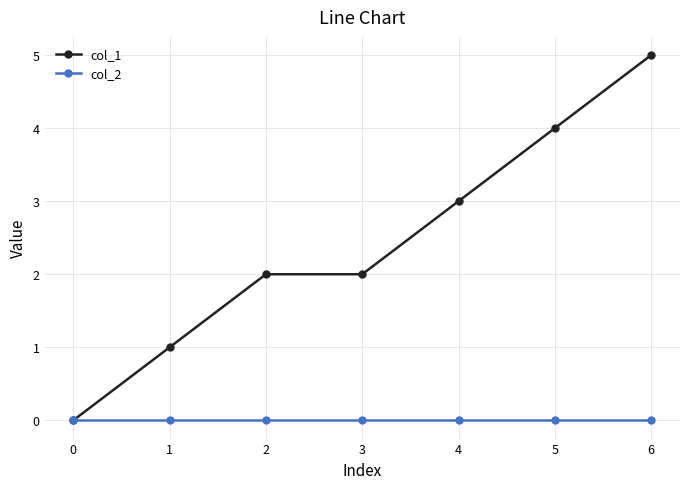

What is the spread (max minus min) of values at 2?

2